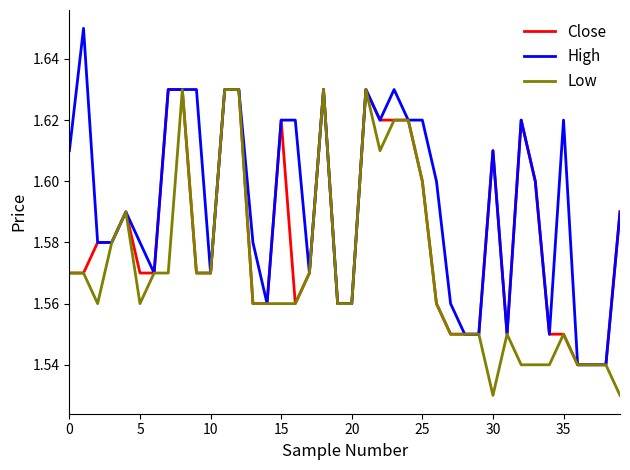

Which series has the largest total across all categories?

High